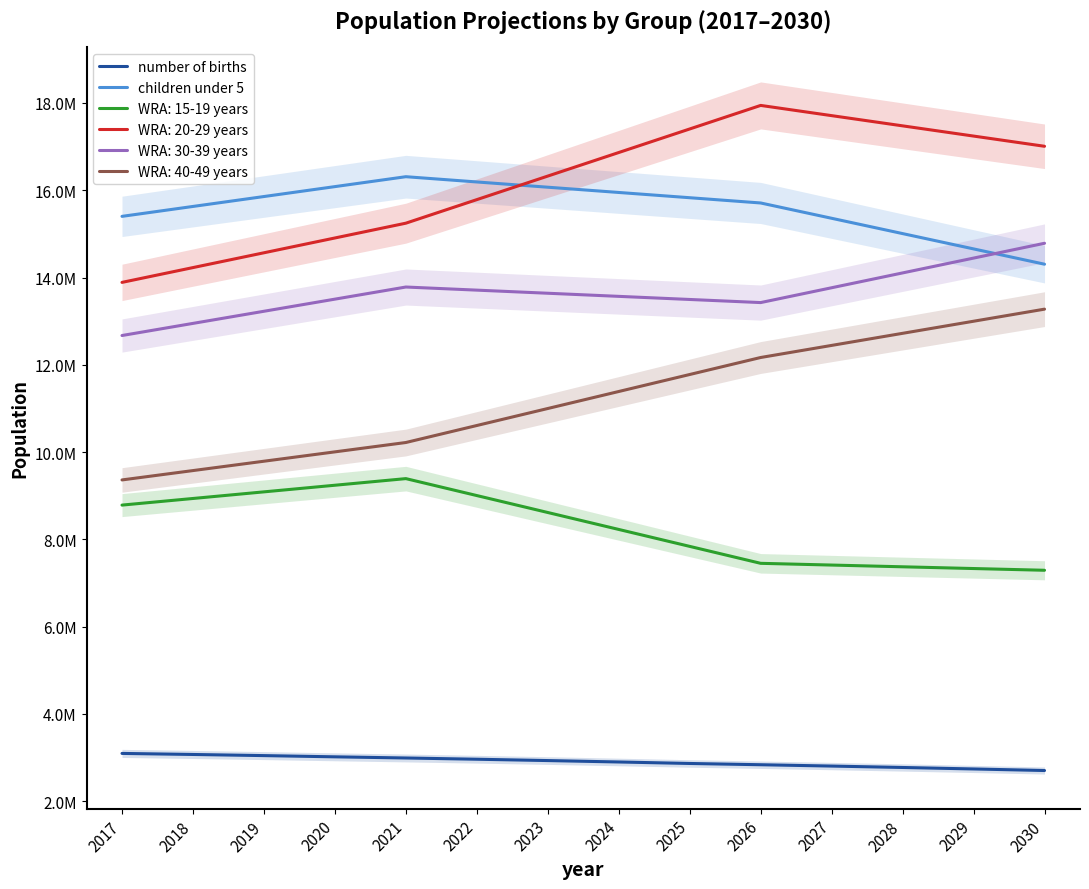

What is the highest value of the children under 5 series?

16311000